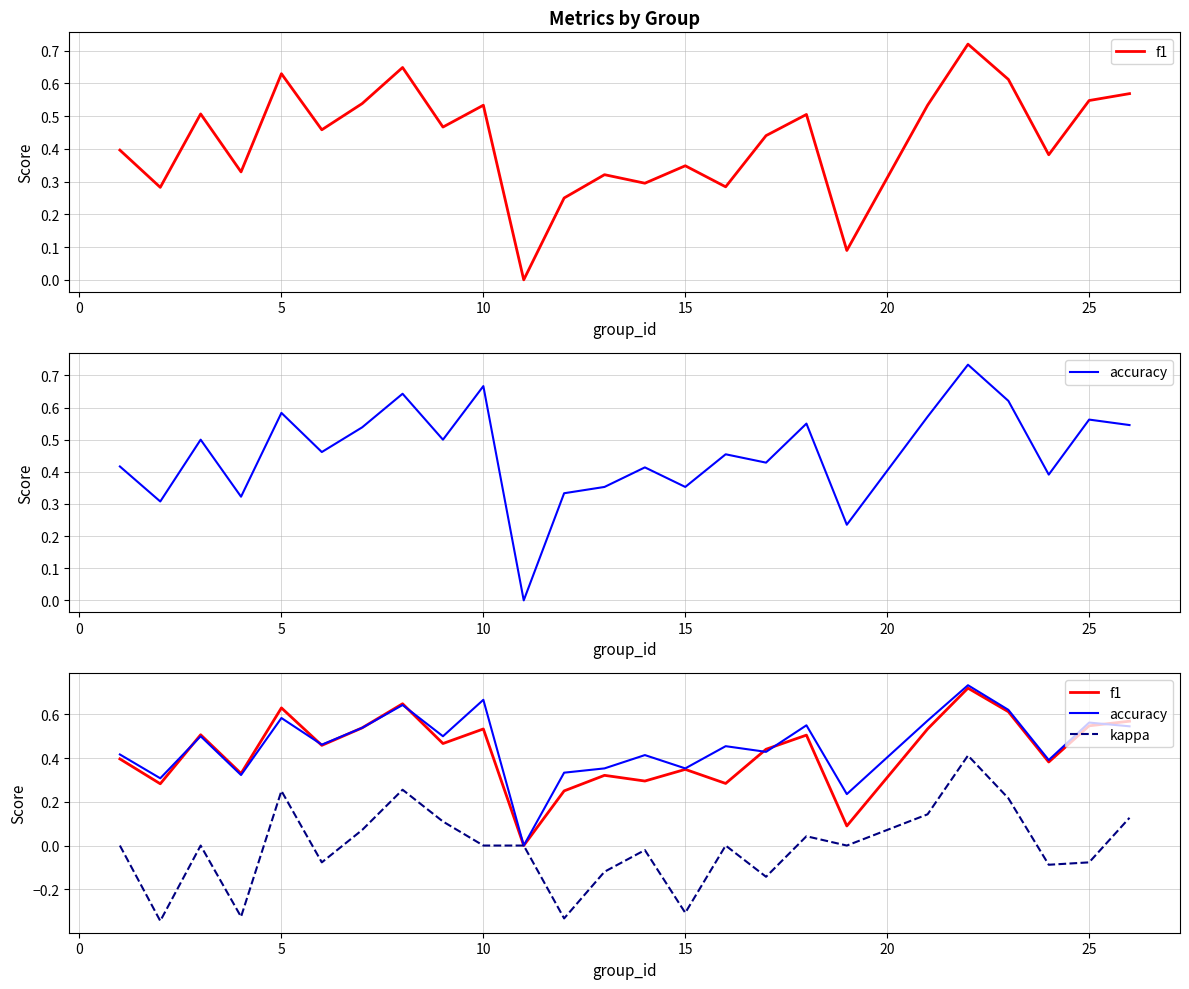

Reading left to right, list all the values displayed in this chart.

f1: 0.4	0.3	0.5	0.3	0.6	0.5	0.5	0.6	0.5	0.5	0.0	0.2	0.3	0.3	0.3	0.3	0.4	0.5	0.1	0.5	0.7	0.6	0.4	0.5	0.6
accuracy: 0.4	0.3	0.5	0.3	0.6	0.5	0.5	0.6	0.5	0.7	0.0	0.3	0.4	0.4	0.4	0.5	0.4	0.6	0.2	0.6	0.7	0.6	0.4	0.6	0.5
kappa: 0.0	-0.3	0.0	-0.3	0.2	-0.1	0.1	0.3	0.1	0.0	0.0	-0.3	-0.1	-0.0	-0.3	0.0	-0.1	0.0	0.0	0.1	0.4	0.2	-0.1	-0.1	0.1